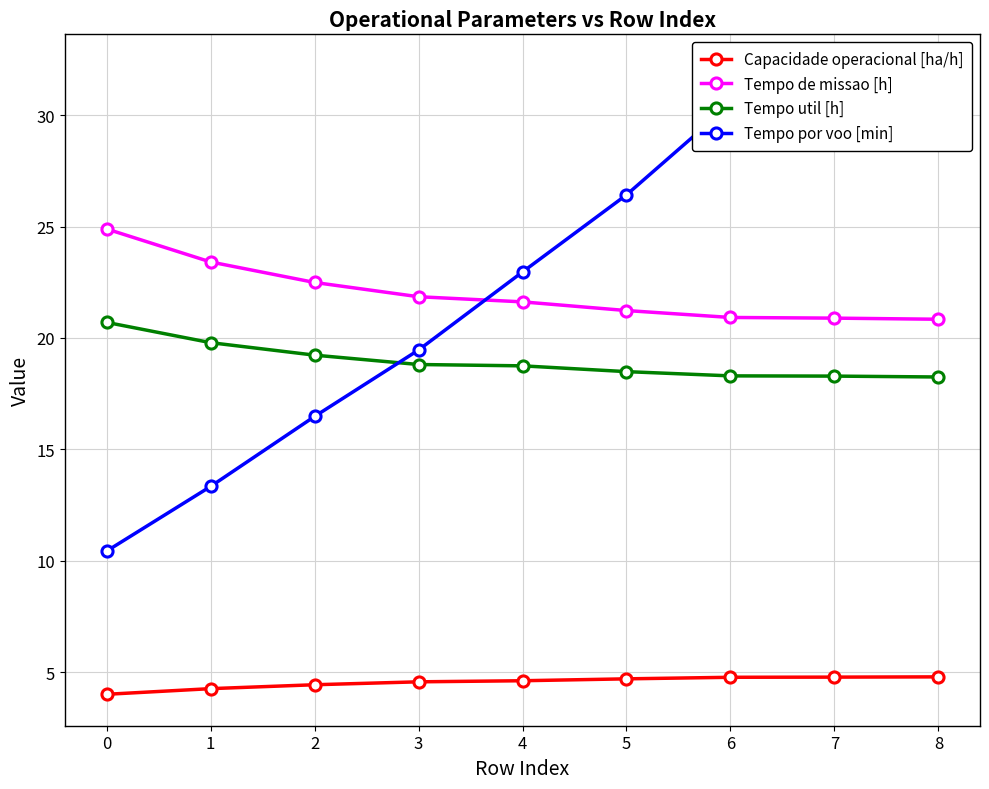

How many intersections are there between Tempo util [h] and Tempo por voo [min]?

1